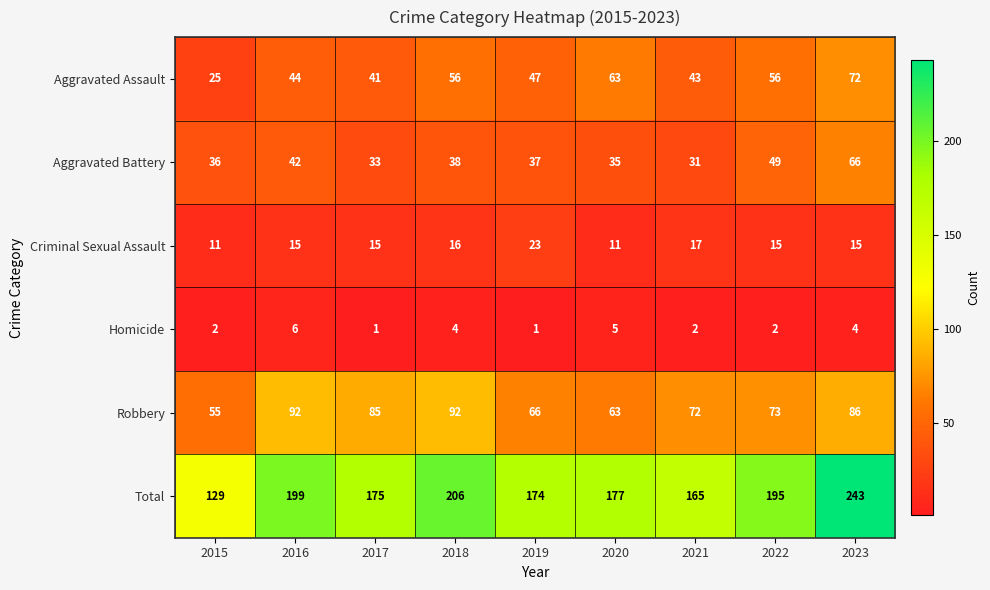

At which label is Robbery closest to 73?

2022